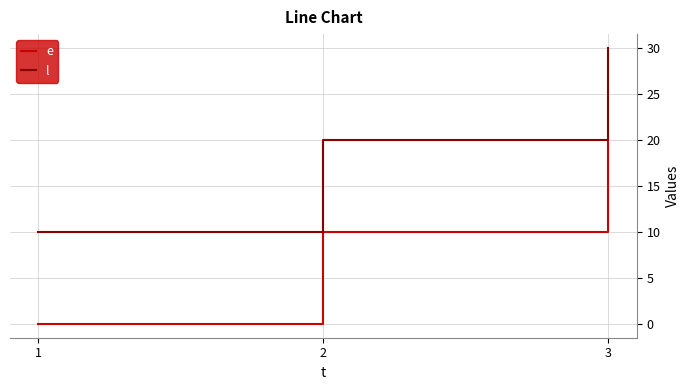

Rank the series by their average value, from highest to lowest.

l, e